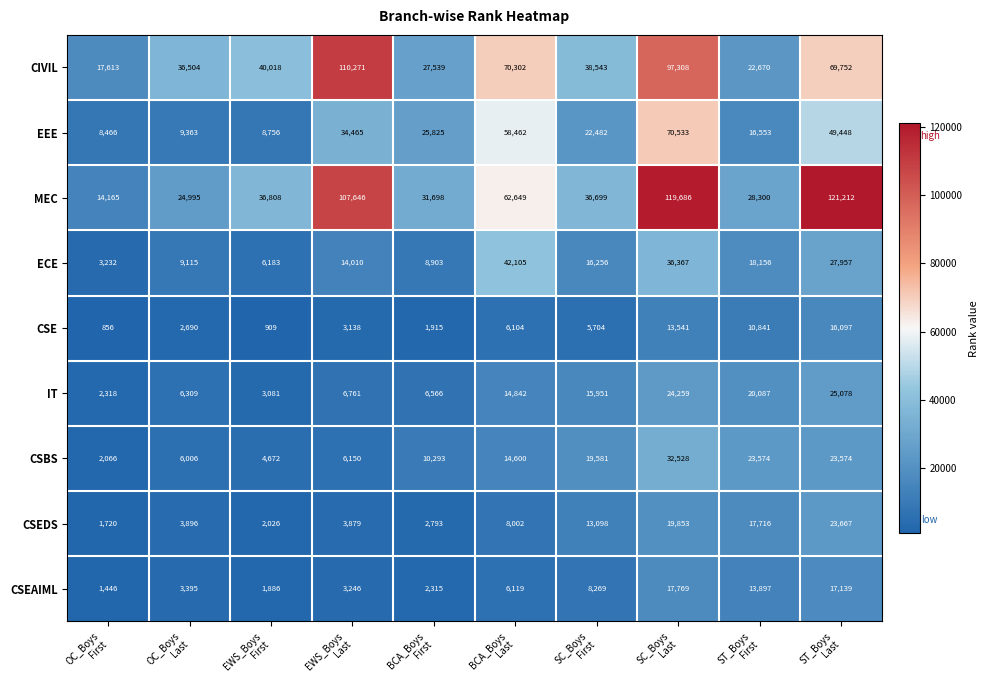

Which label corresponds to the largest value in the chart?

ST_Boys
Last